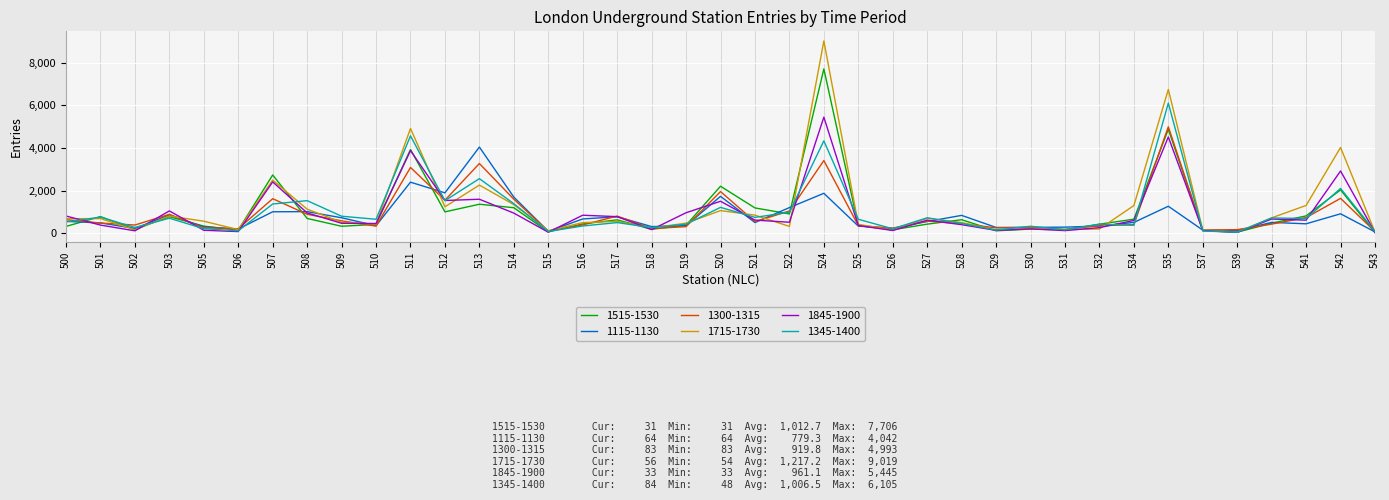

Which series has the largest range (max minus min)?

1715-1730